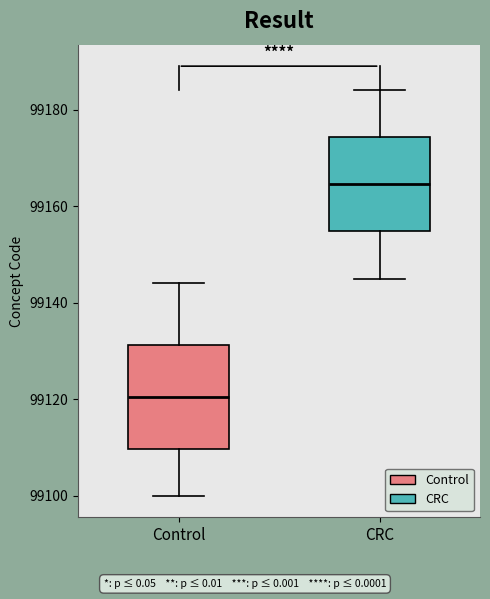

Reading left to right, read every box against the y-axis: the position of its median line, the range the box covers, and the ends of its whiskers. The values are not printed on the chart, so give them approximately, as read against the axis.

Control: median 99120, box 99110 to 99132, whiskers 99100 to 99144
CRC: median 99164, box 99154 to 99174, whiskers 99146 to 99184